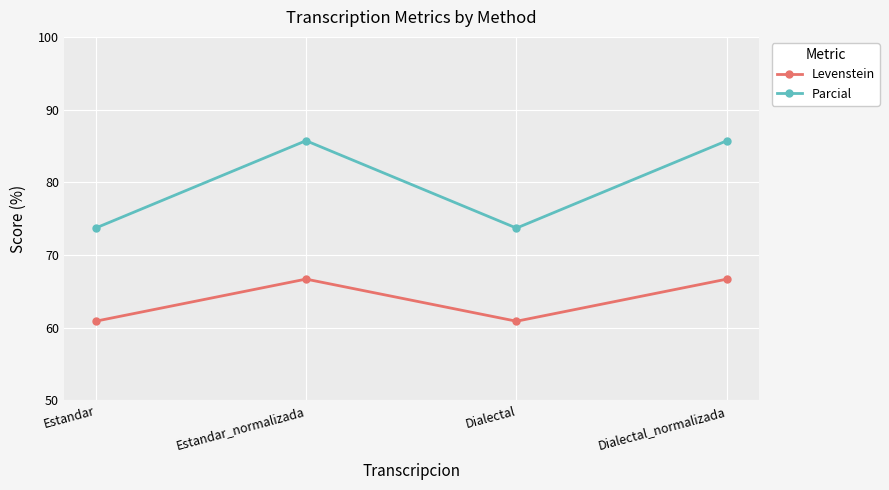

What is the highest value of the Levenstein series?

66.7